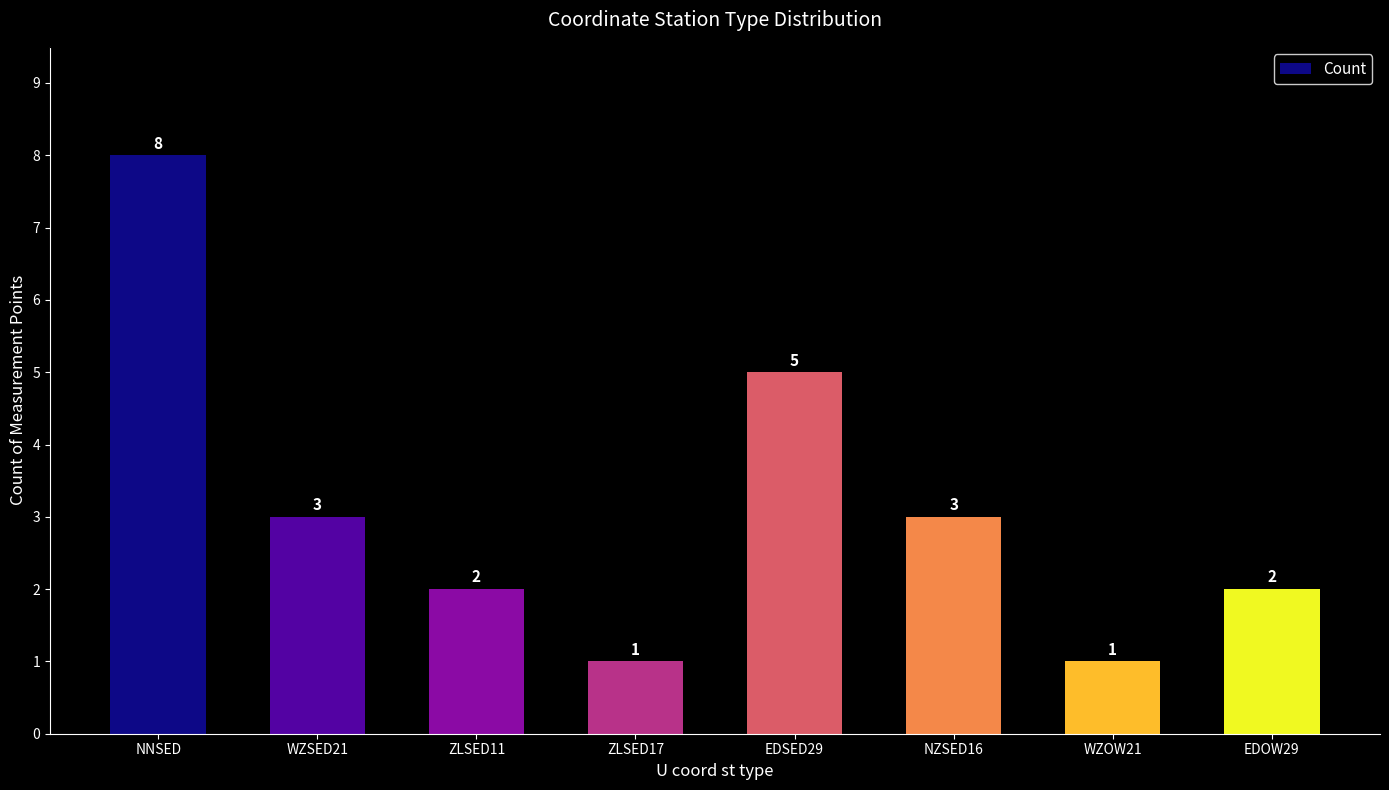

How many values are between 2 and 5?

5